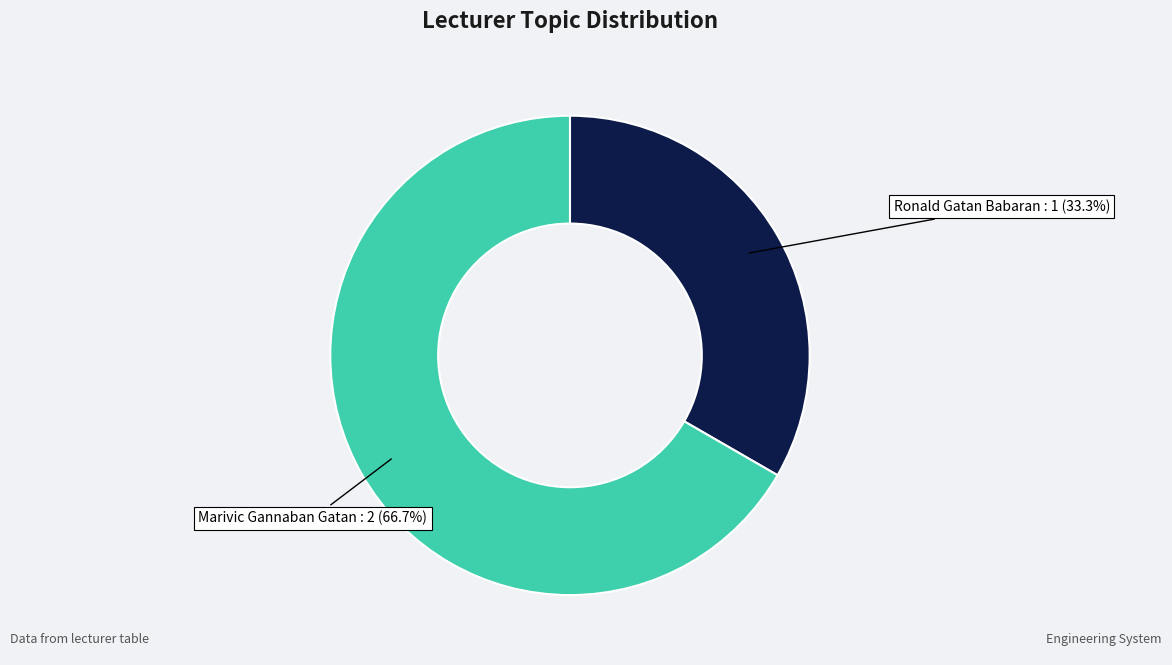

Does any single category account for the majority?

Yes